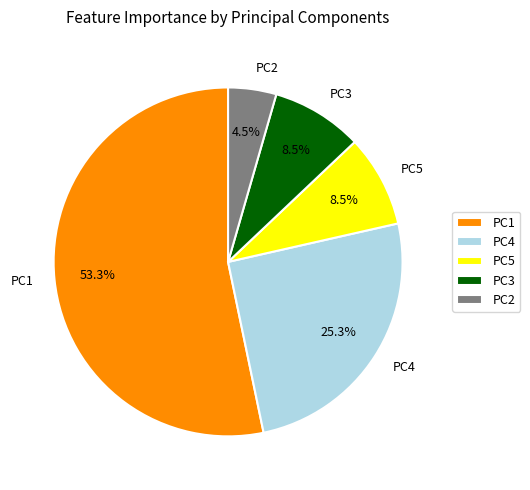

Is it true that PC1 is 60% of the pie?

False